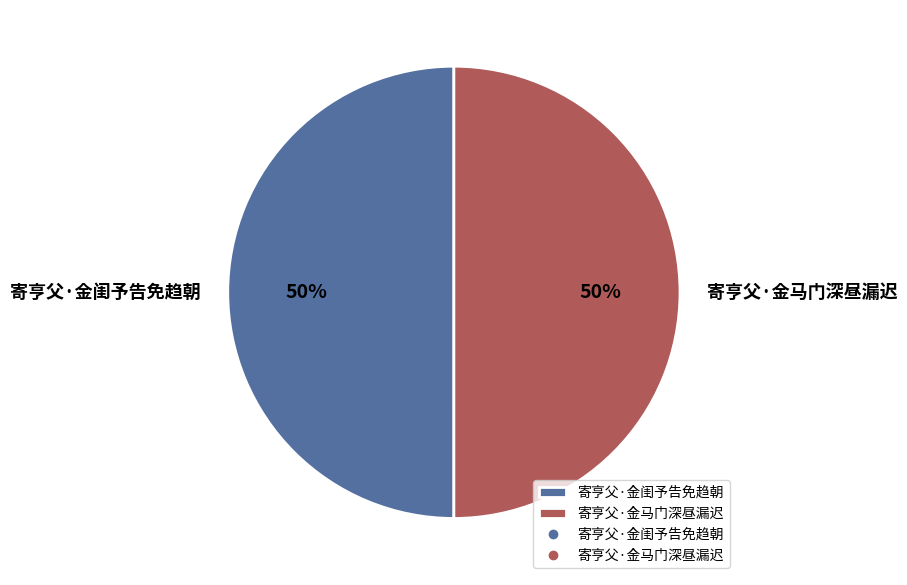

What is the ratio of the value at 寄亨父·金马门深昼漏迟 to the value at 寄亨父·金闺予告免趋朝?

1.0